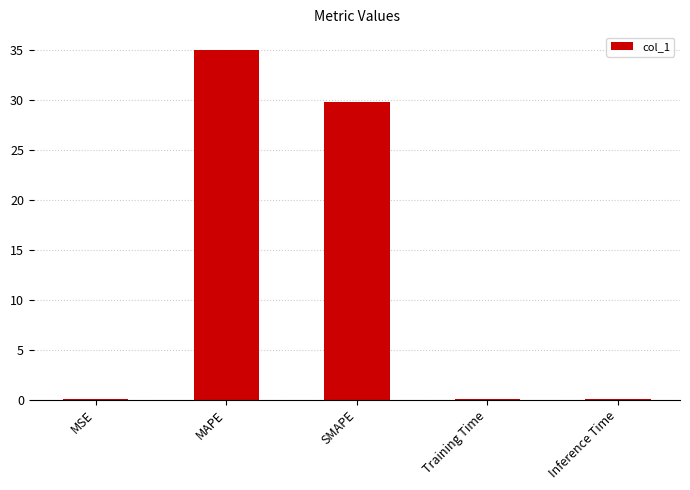

What is the sum of all values?

65.0